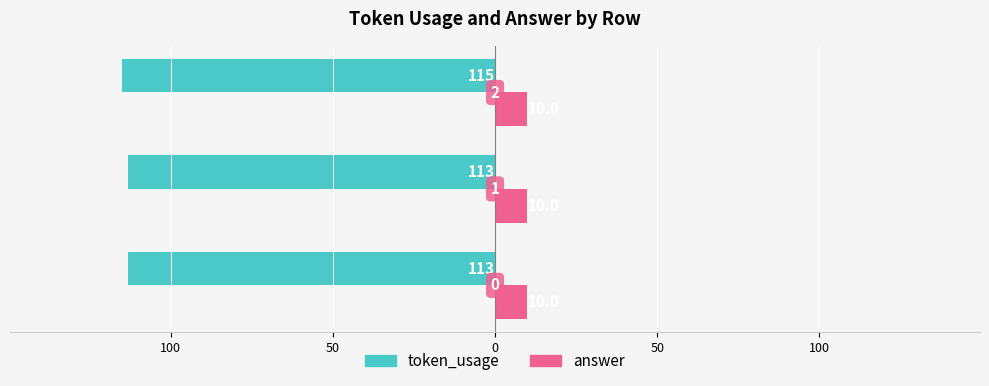

What are all the series names shown in the legend?

token_usage, answer